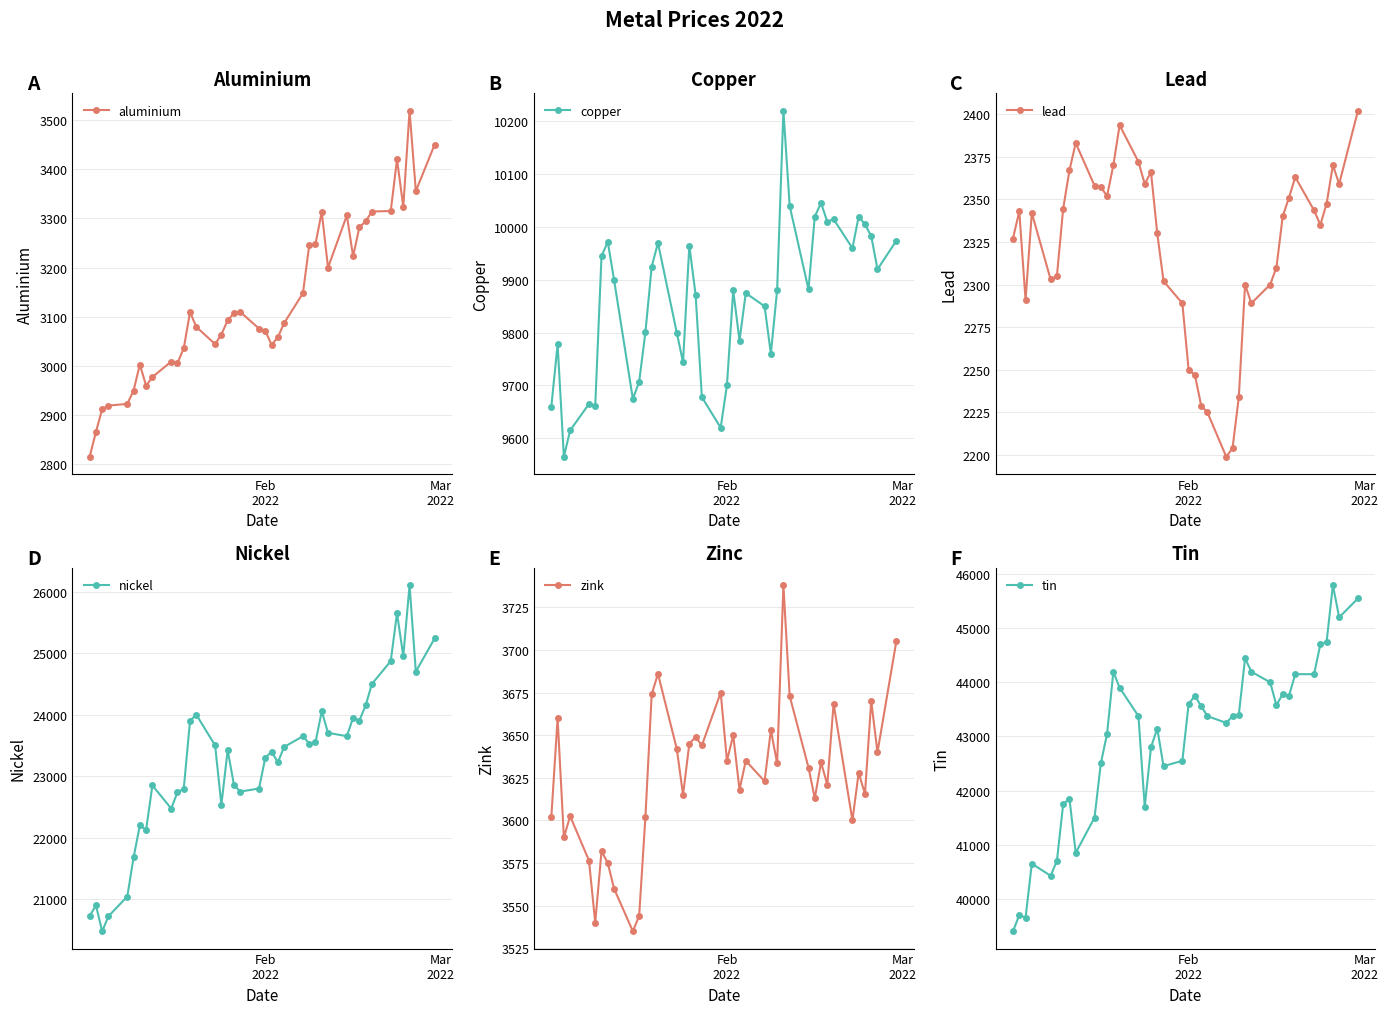

Does the chart have visible grid lines?

Yes